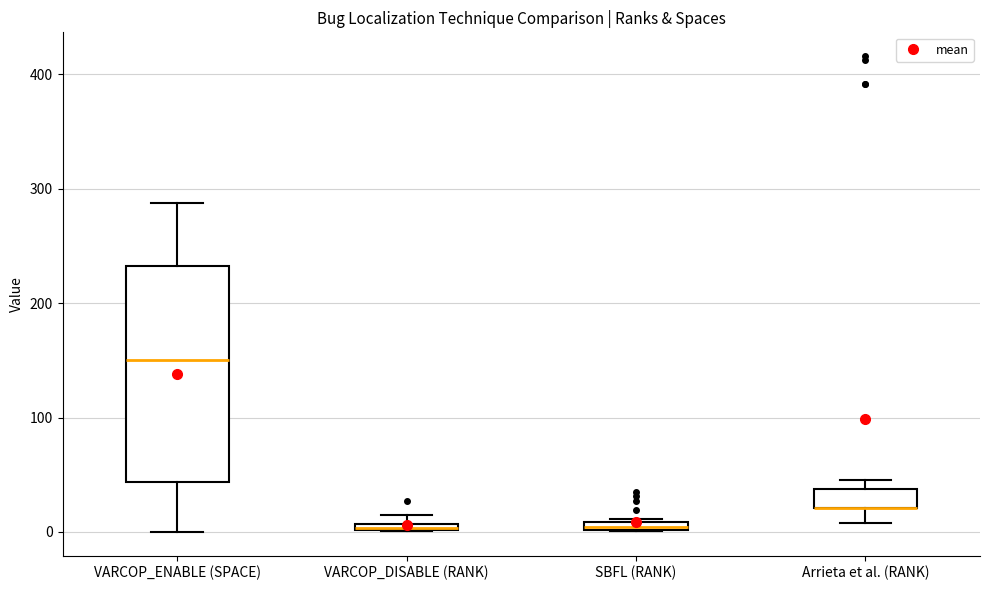

Comparing the boxes themselves (not the whiskers), which one is the tallest?

VARCOP_ENABLE (SPACE)